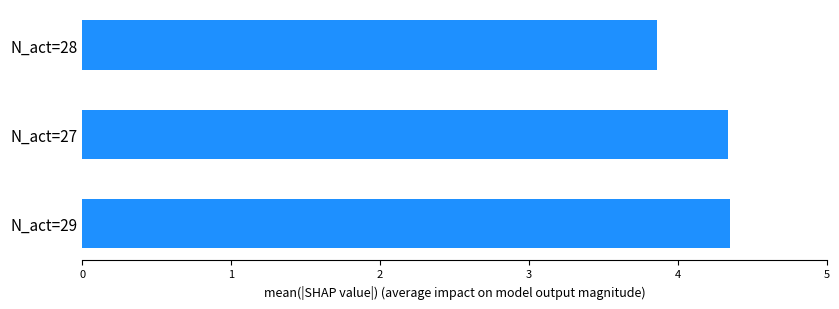

What is the difference between the maximum and minimum values?

0.5